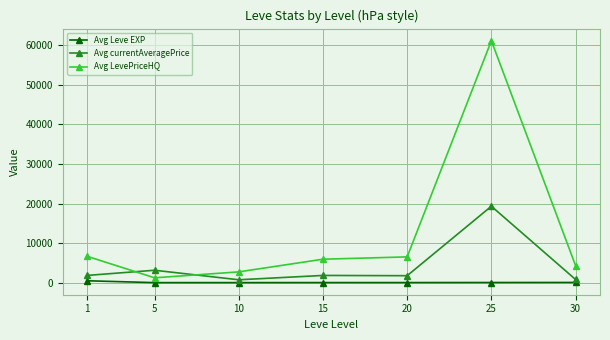

What is the difference between the second highest and minimum values in the Avg currentAveragePrice series?

2409.0